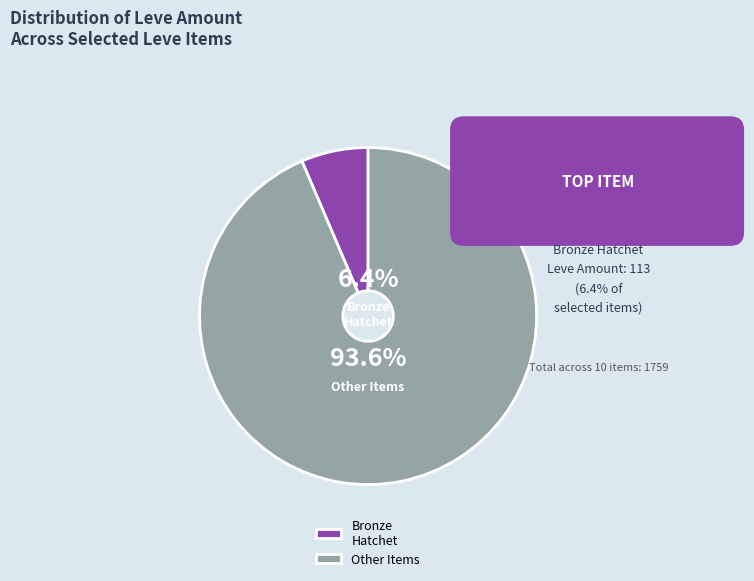

Does Other Items represent more than half of the total?

Yes